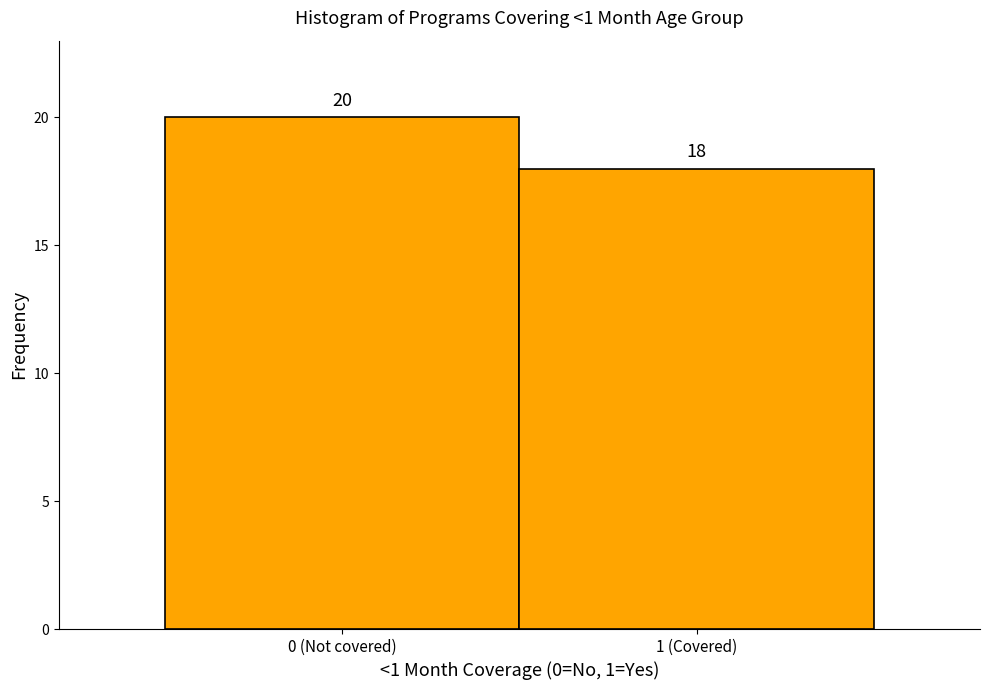

Reading left to right, extract all data points from this chart.

0 (Not covered)=20	1 (Covered)=18